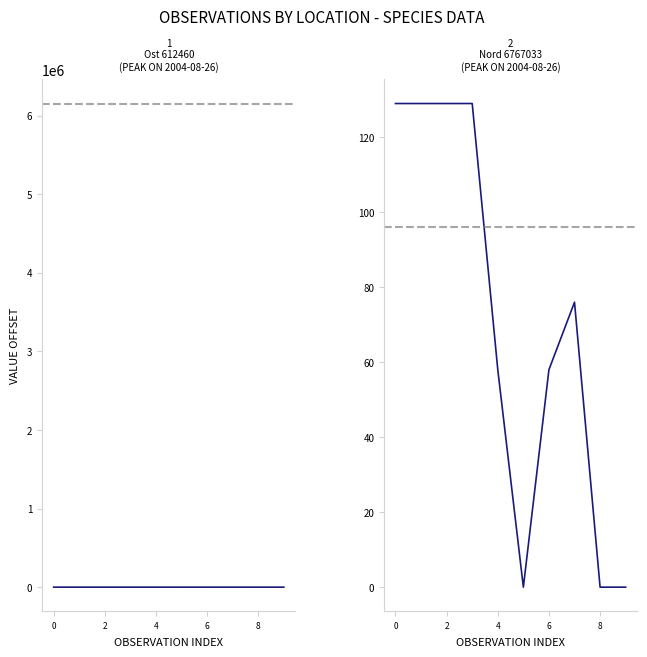

How many values in Ost are above zero?

7